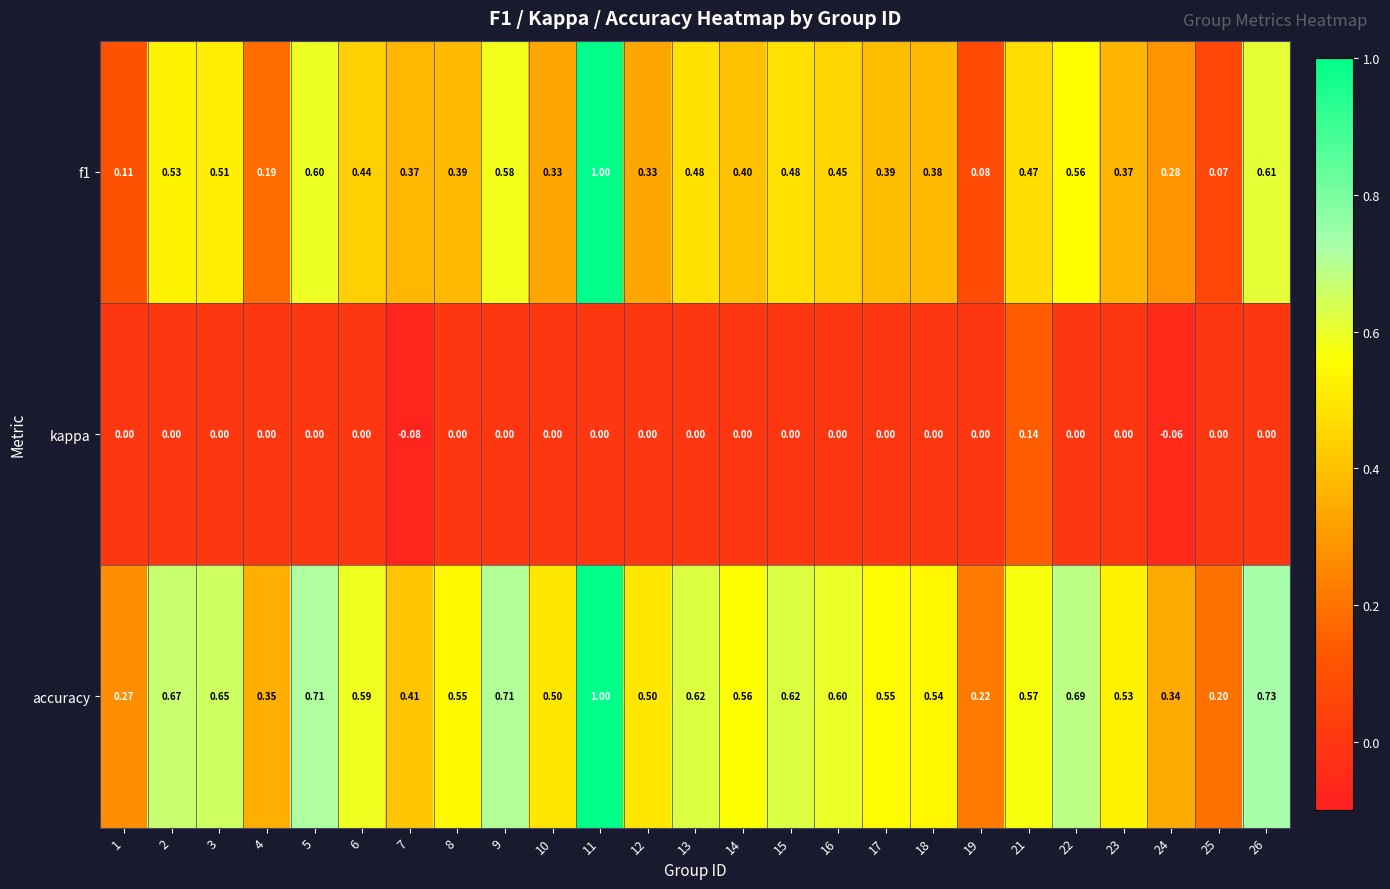

Which series has the largest total across all categories?

accuracy